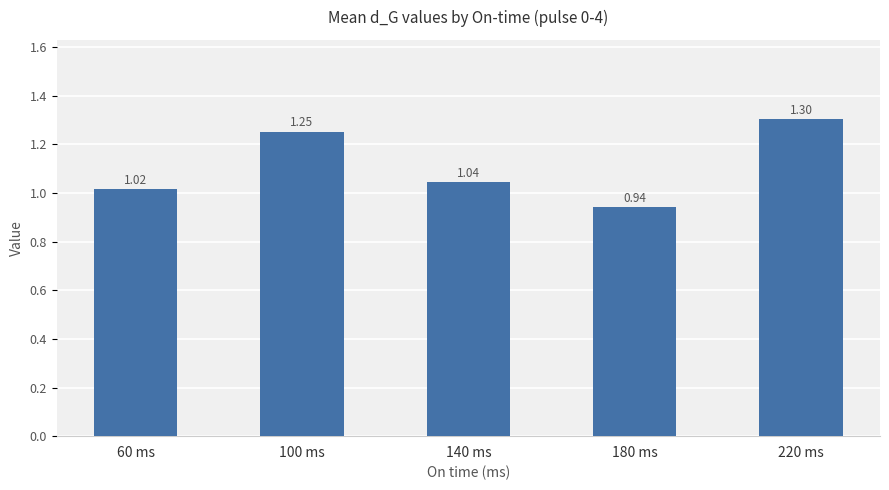

At which category does the chart reach its peak across all series?

220 ms